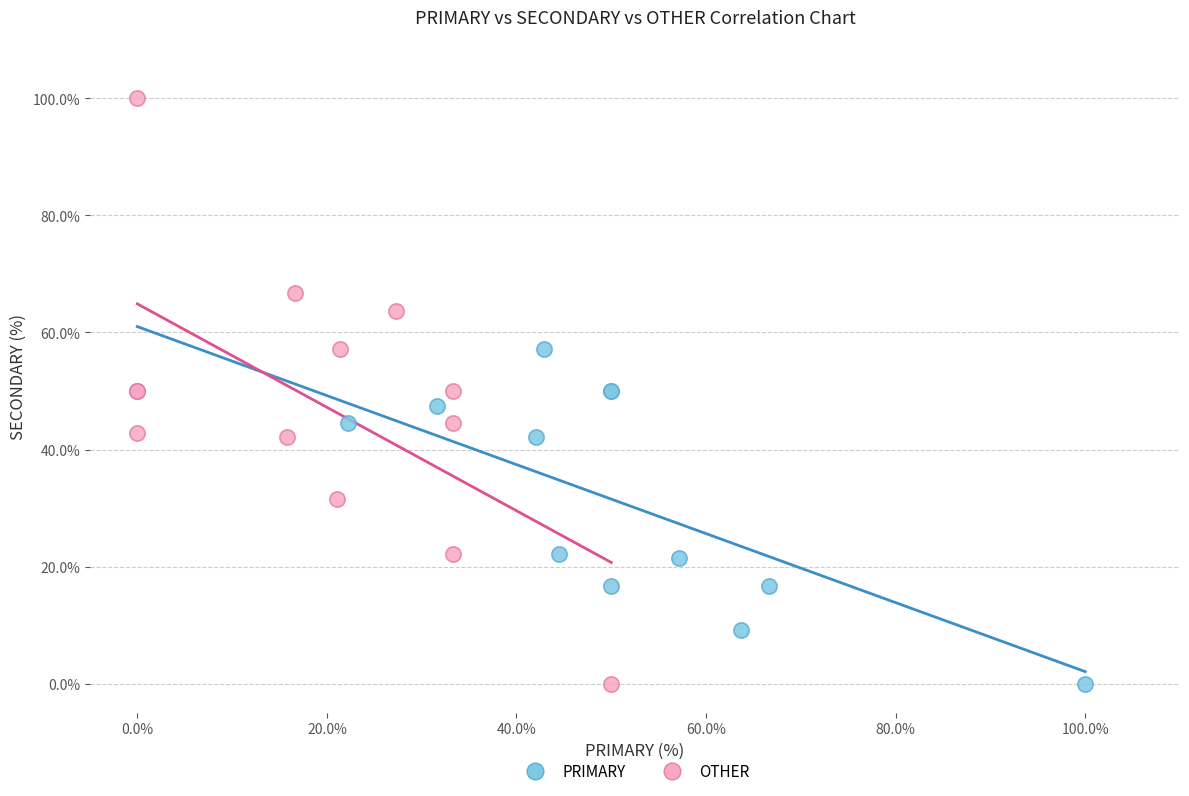

Which series contains the highest Y value?

OTHER